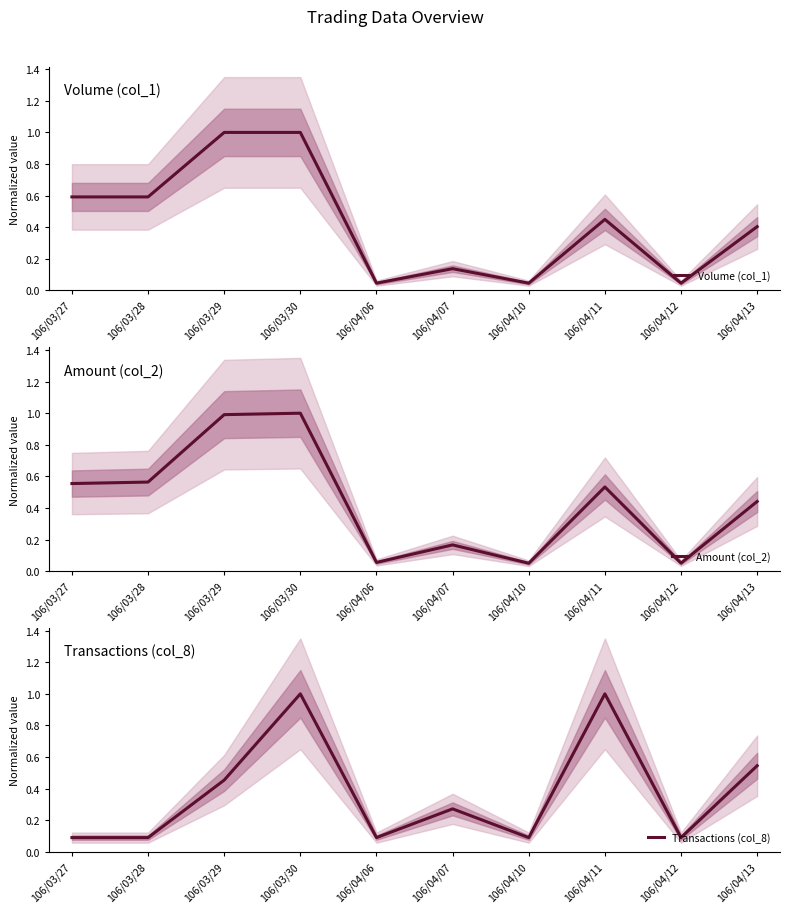

How many interior local peaks does the Volume (col_1) series have?

2